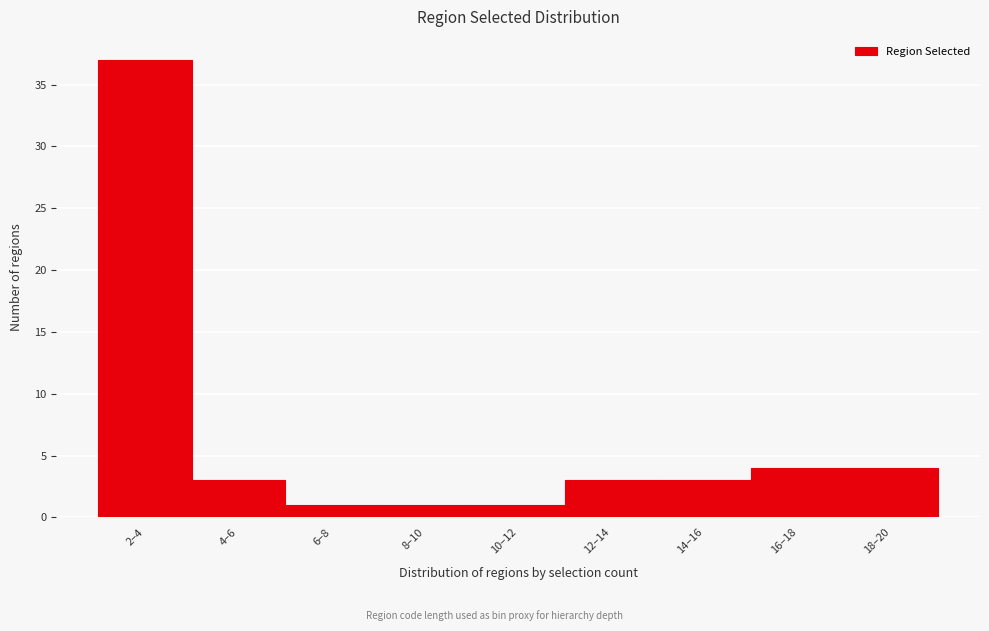

Reading left to right, list all the values displayed in this chart.

37	3	1	1	1	3	3	4	4